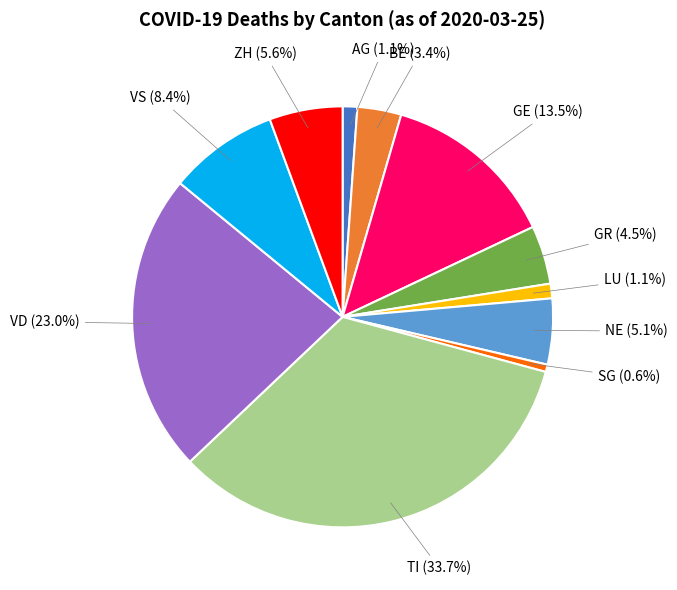

Which has a higher value, BE or AG?

BE